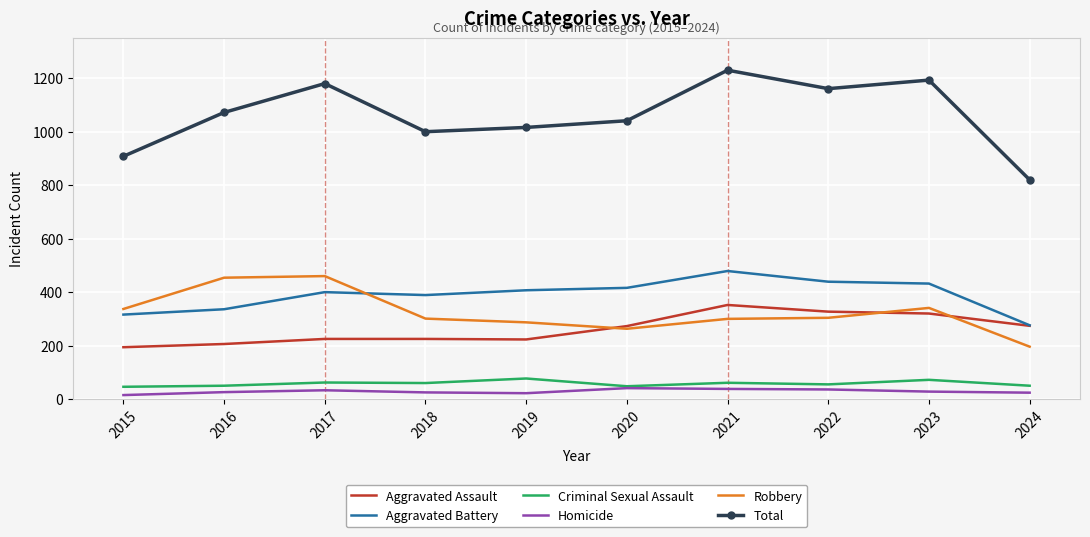

What is the greatest value displayed?

1230